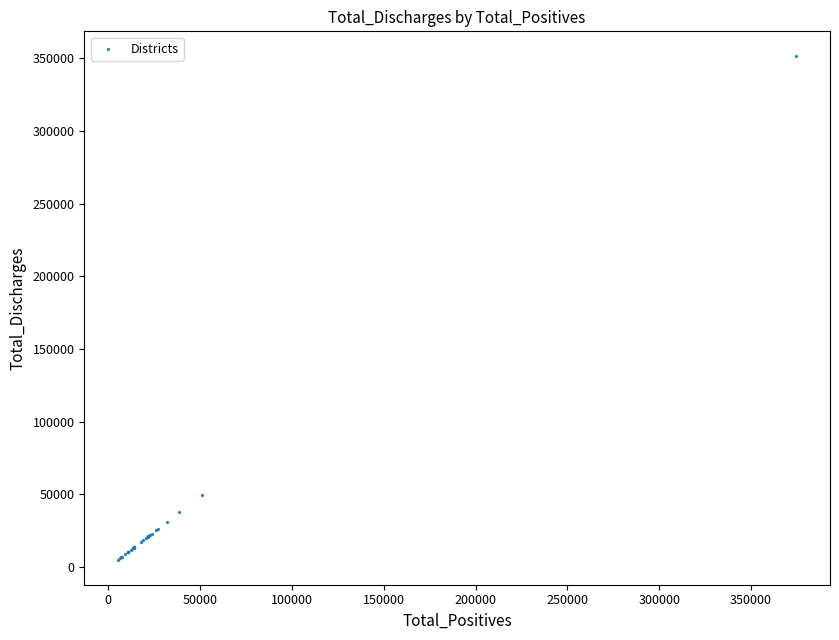

What Y value in the scatter plot is closest to 178146?

49762